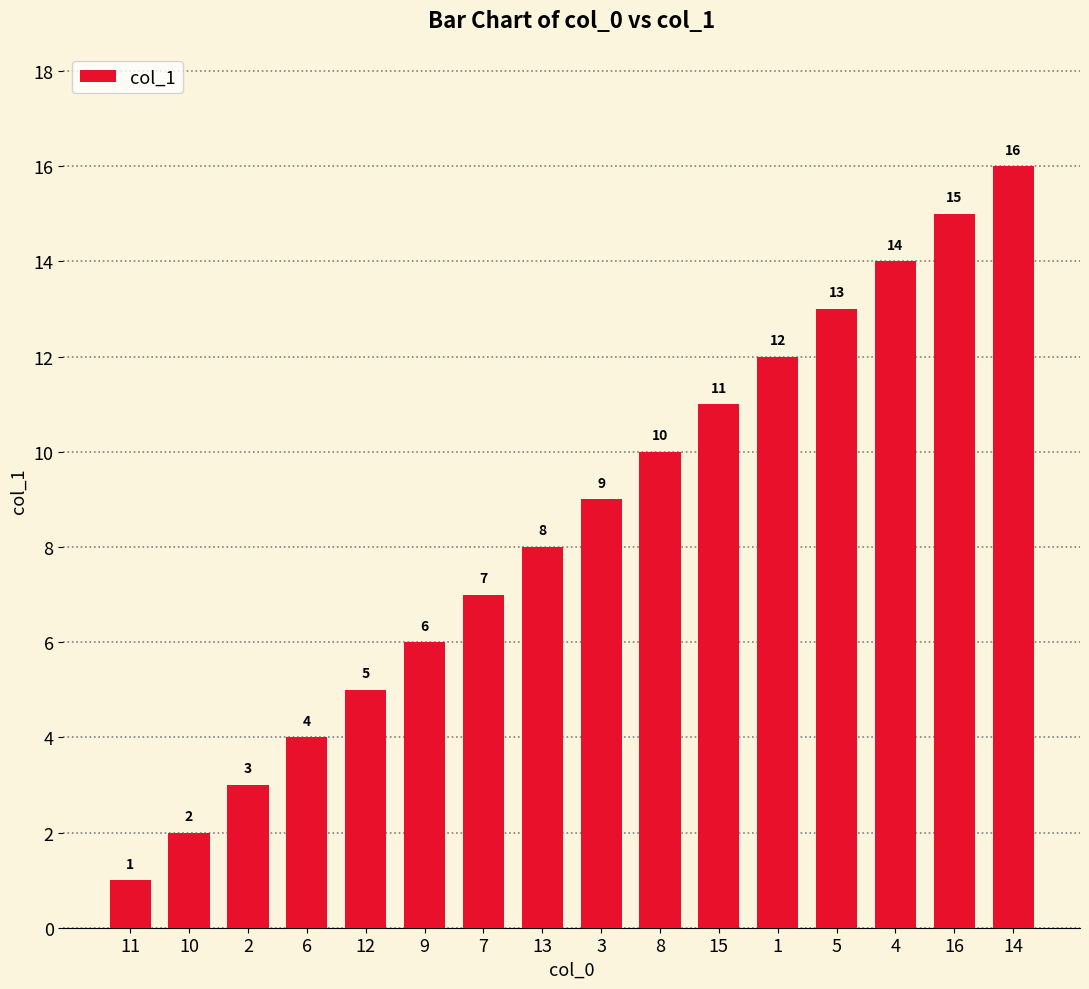

What position from the right is 12?

12